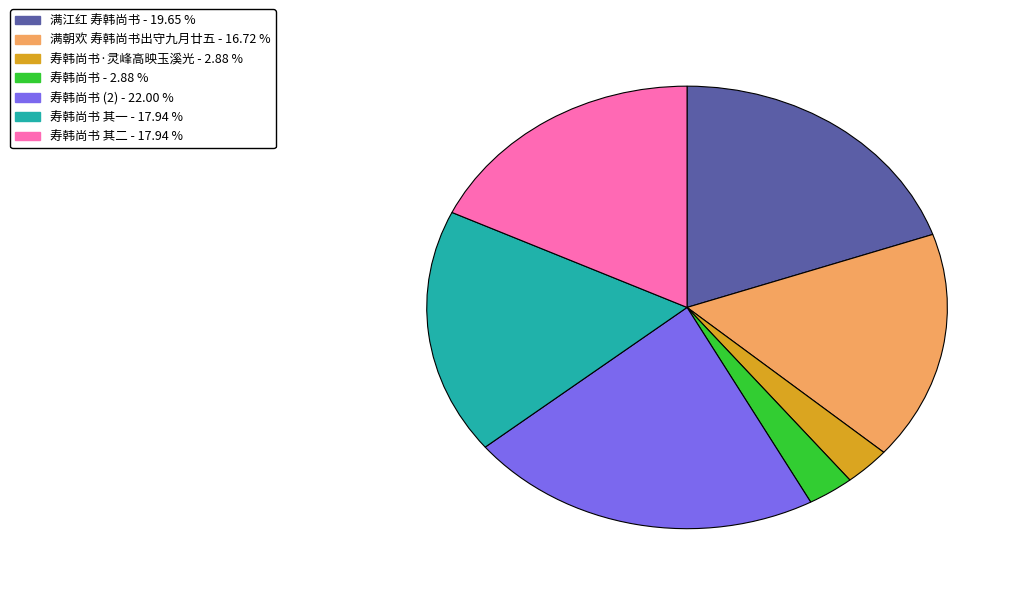

Does any single category account for the majority?

No